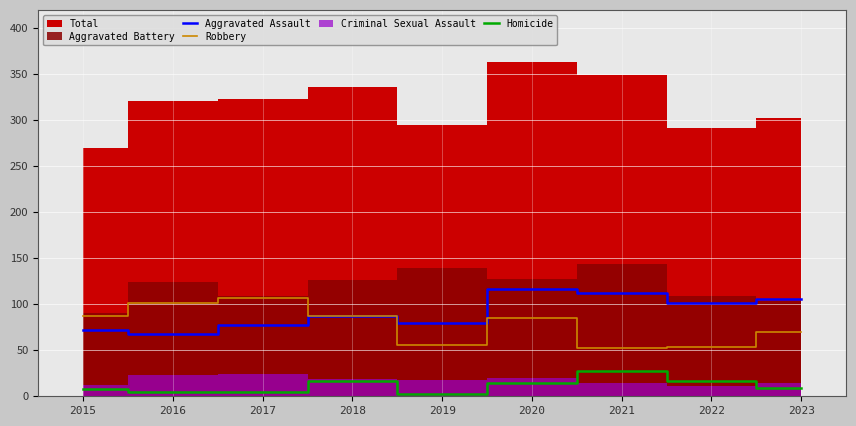

Is the value of Aggravated Assault at 2016 greater than the value of Homicide at 2017?

Yes